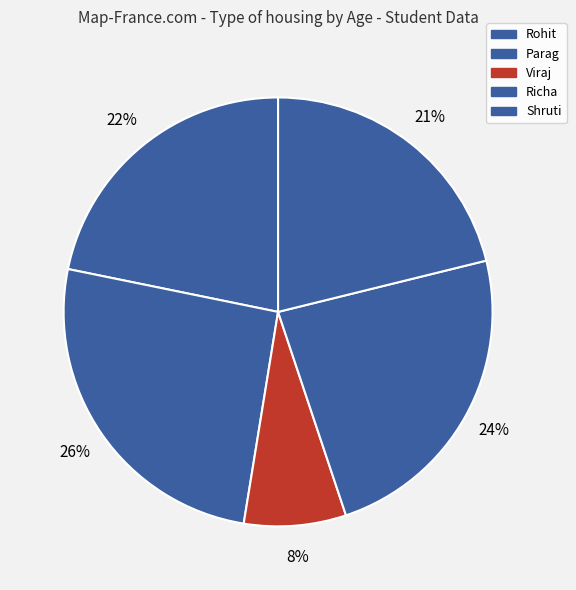

To the nearest percent, what is the average slice percentage?

20%